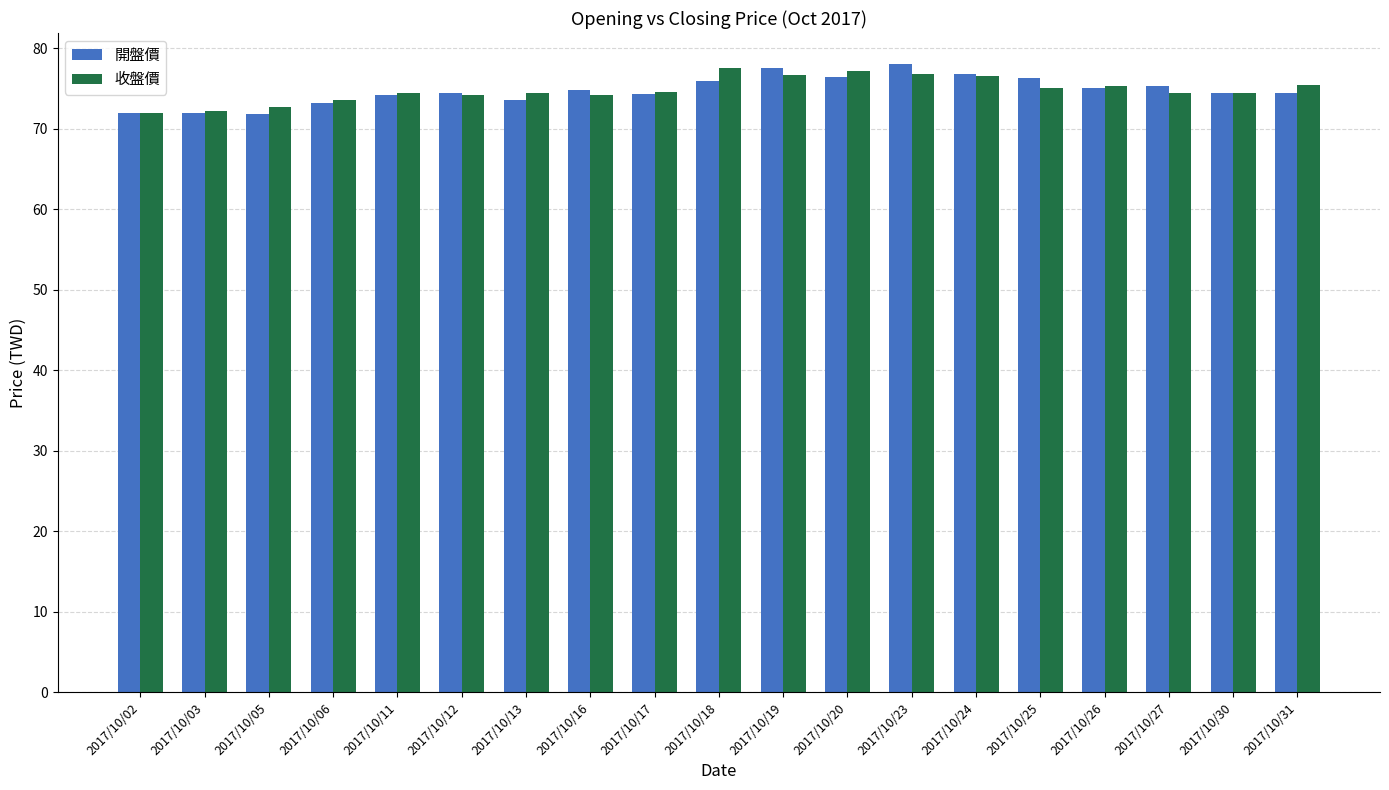

True or false: 收盤價 has a value of 46.2 at 2017/10/13.

False